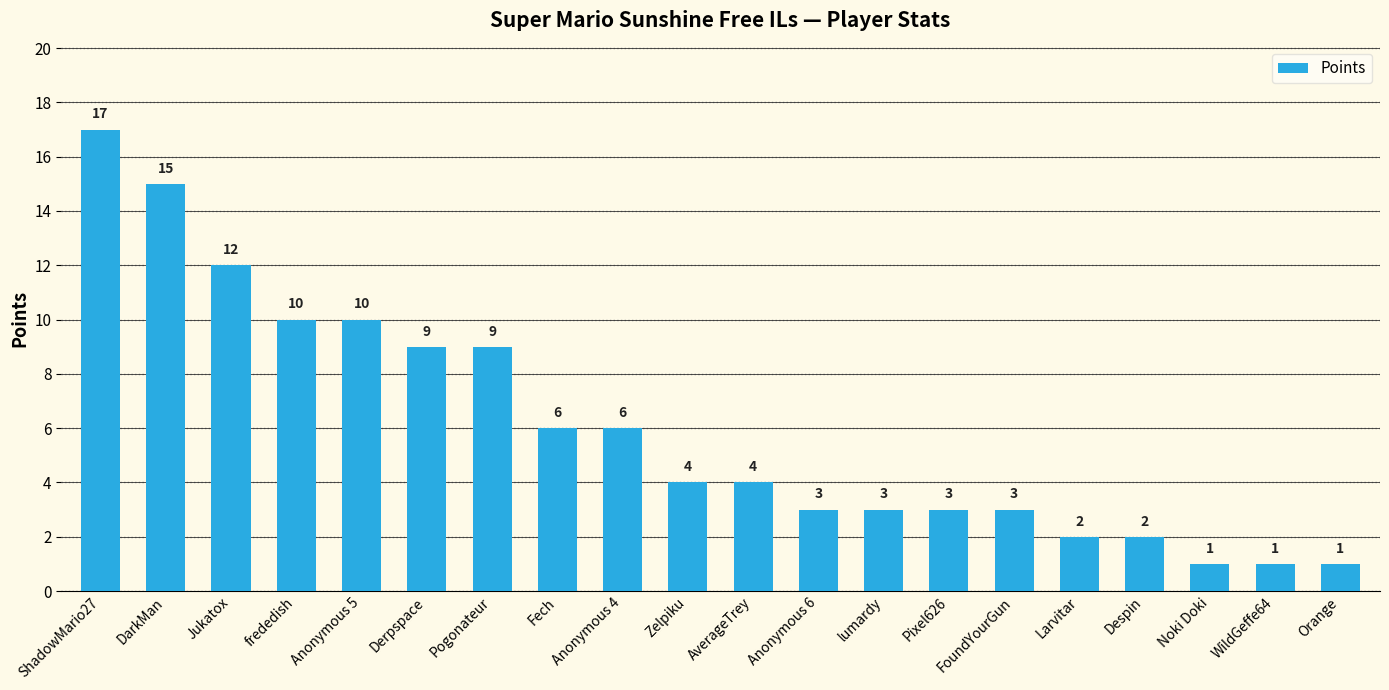

Is it true that the value at Fech is 6?

True